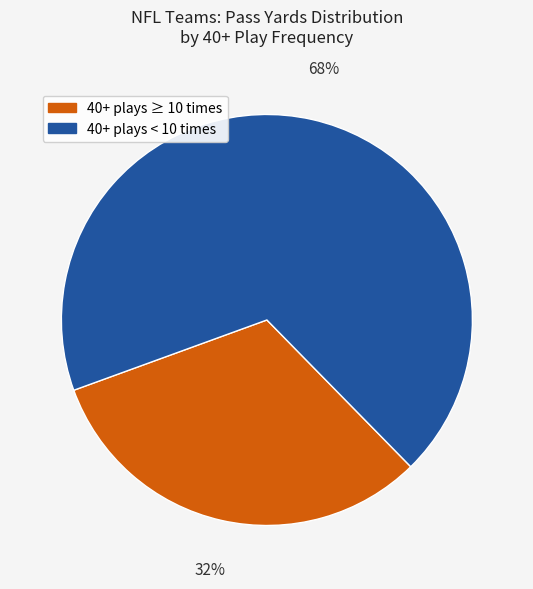

To the nearest percent, what is the average slice percentage?

50%